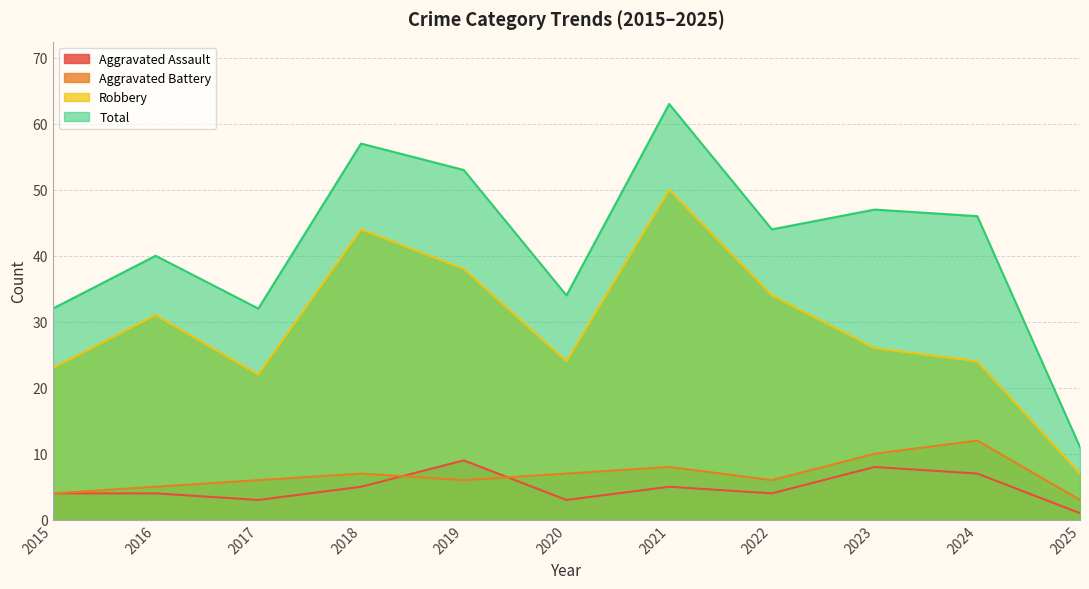

What is the total value across all series at 2020?

68